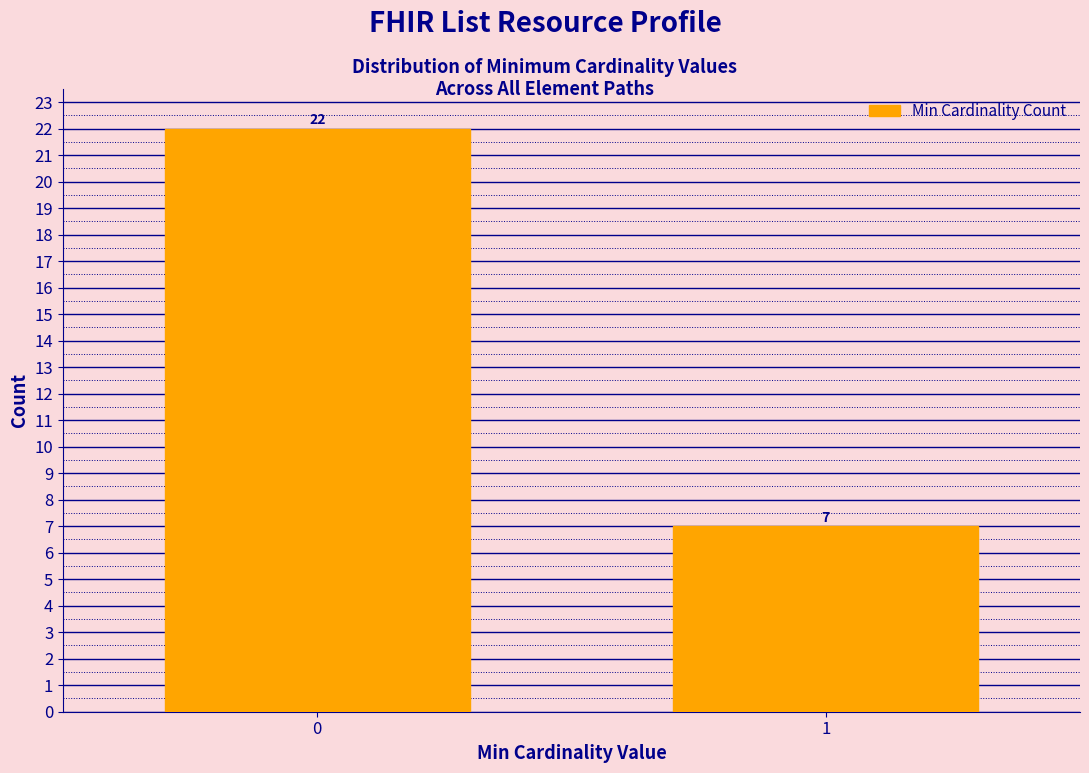

Reading left to right, list all the values displayed in this chart.

22	7